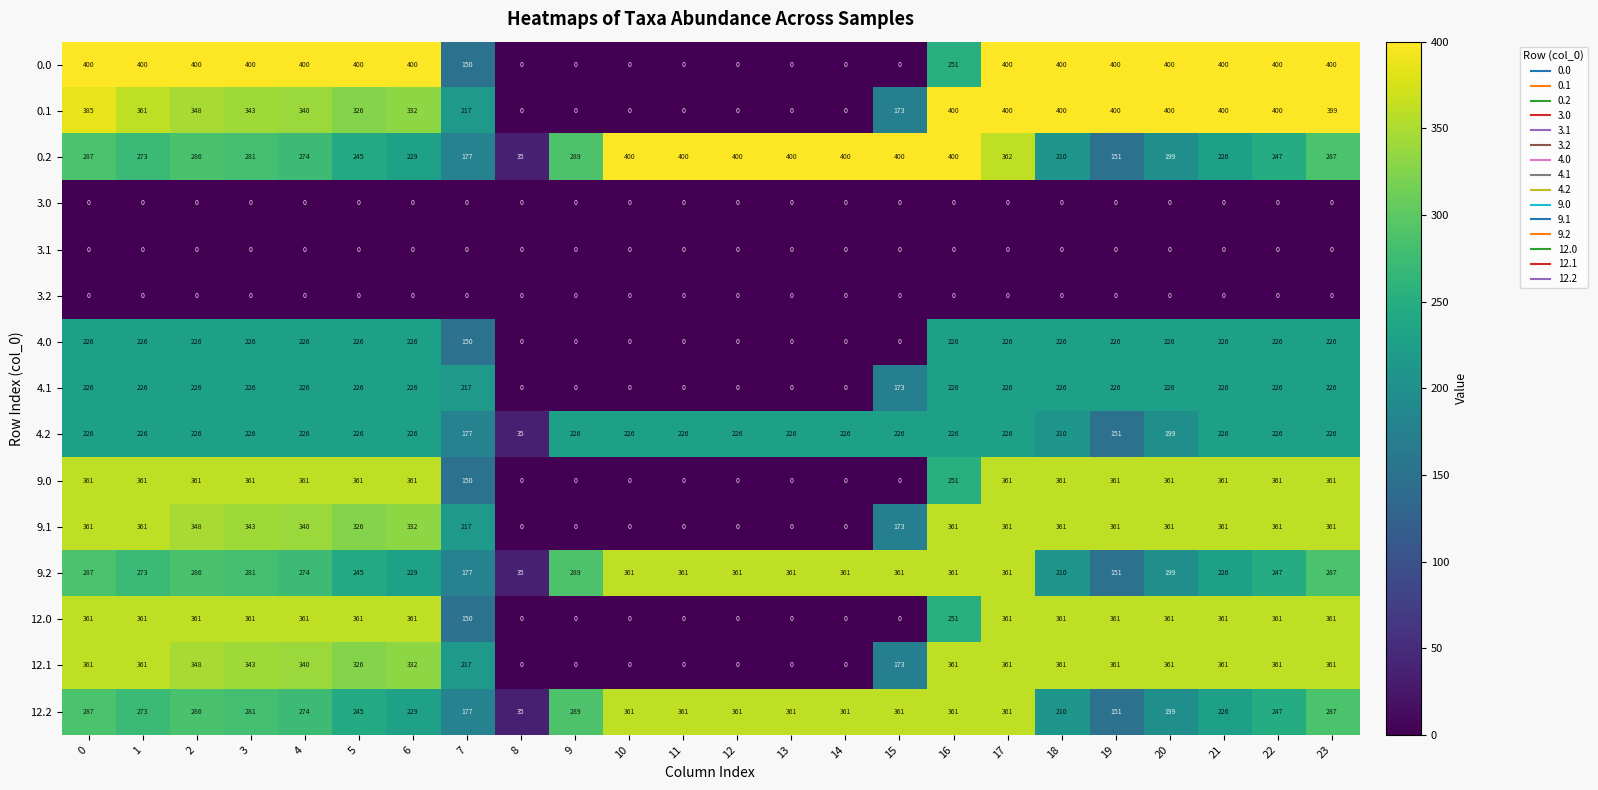

What is the total value across all series at 23?

3782